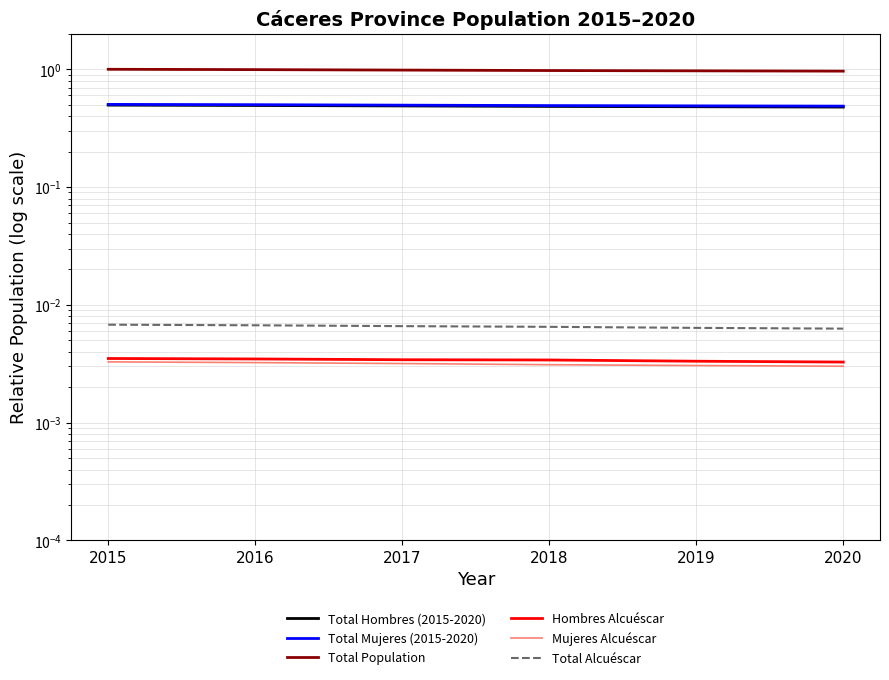

How many lines are shown in the chart?

6